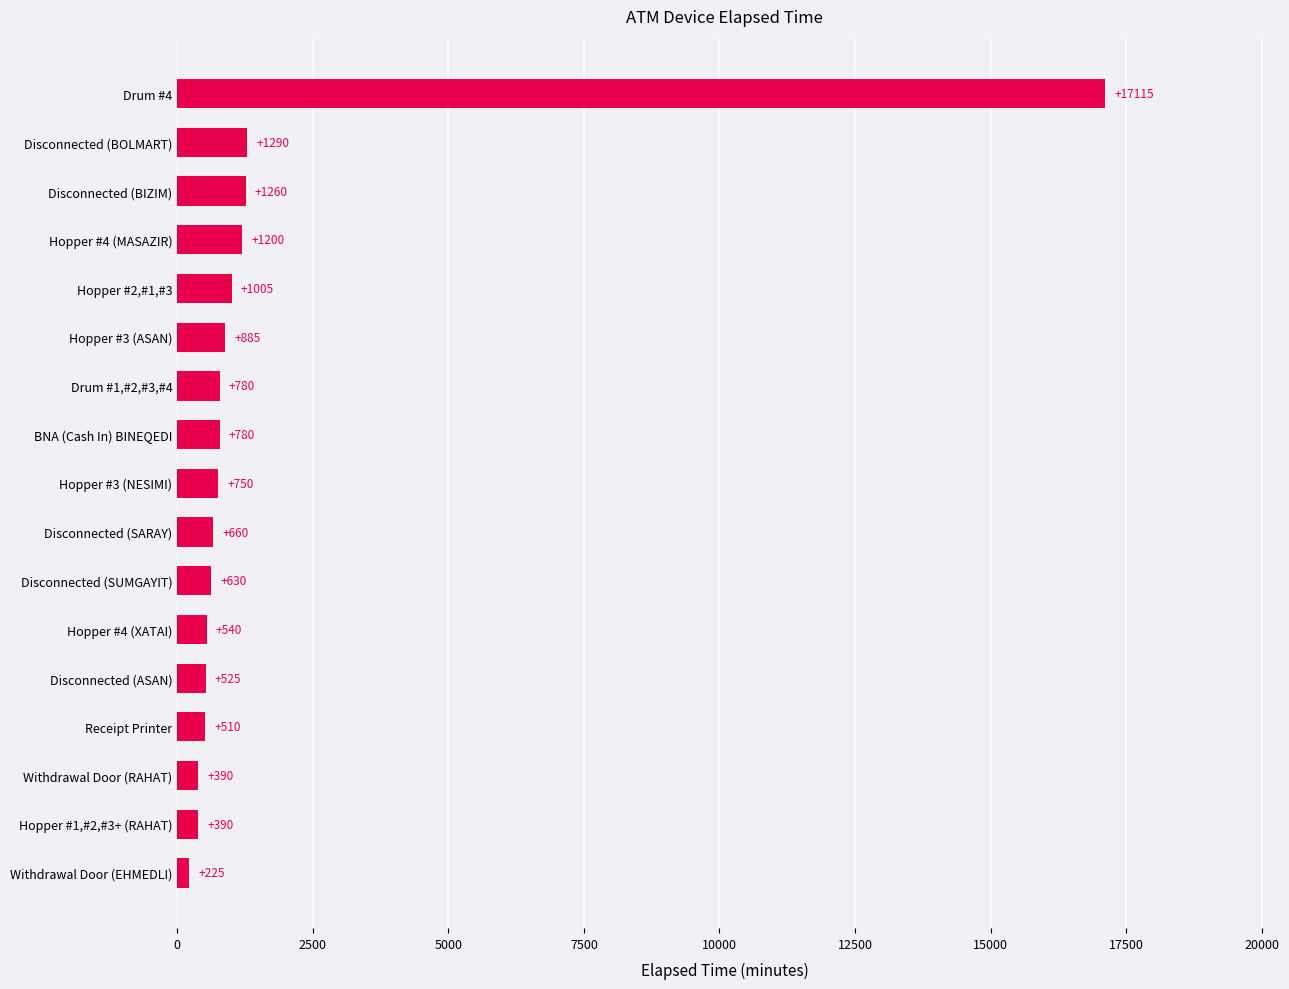

What is the ratio of the value at Disconnected (SUMGAYIT) to the value at Disconnected (ASAN)?

1.2